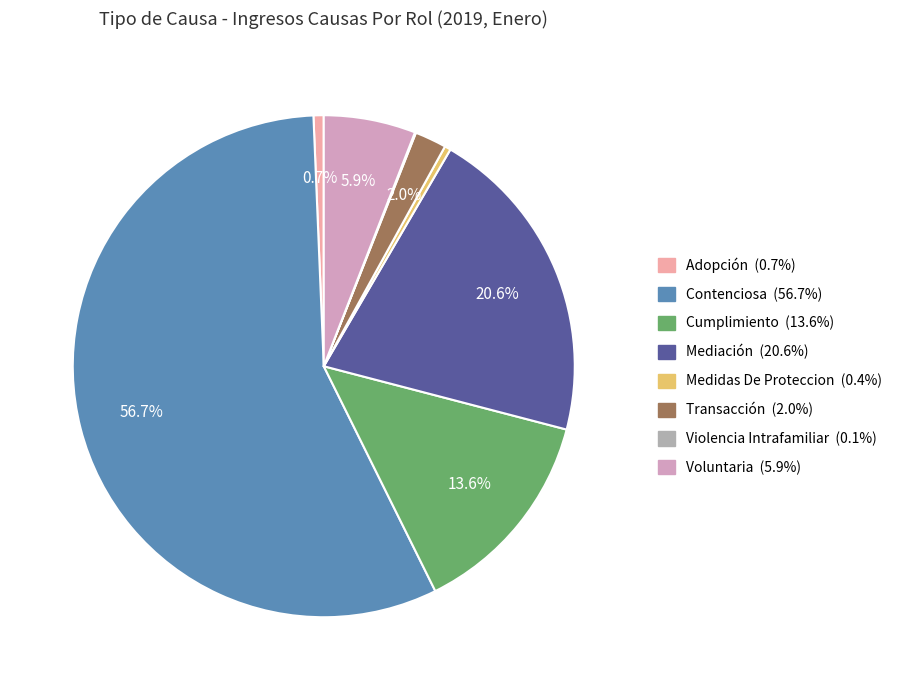

What portion of the pie excludes Transacción?

98.0%